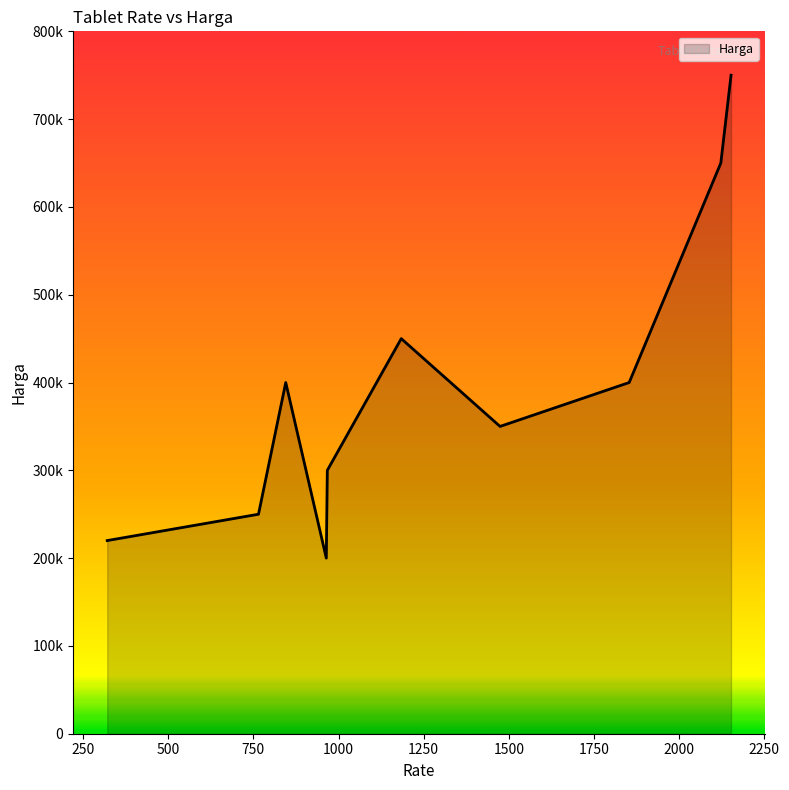

Does the chart have visible grid lines?

No